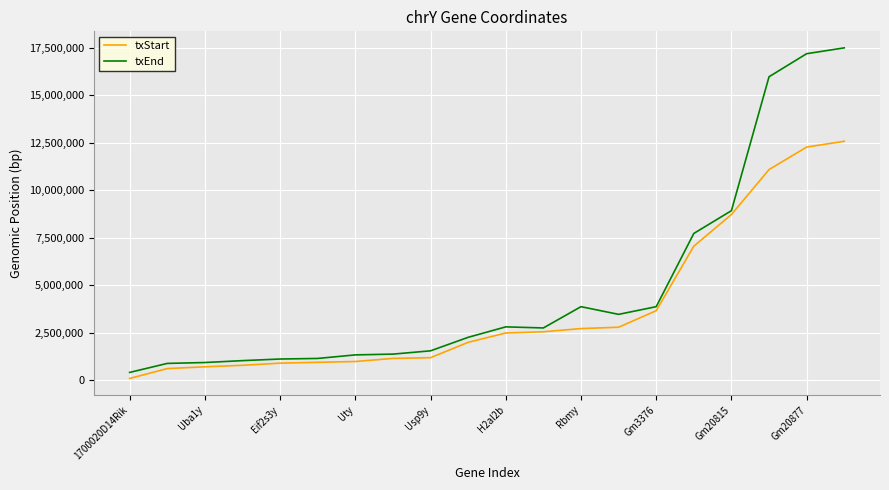

What is the lowest value of the txEnd series?

423296